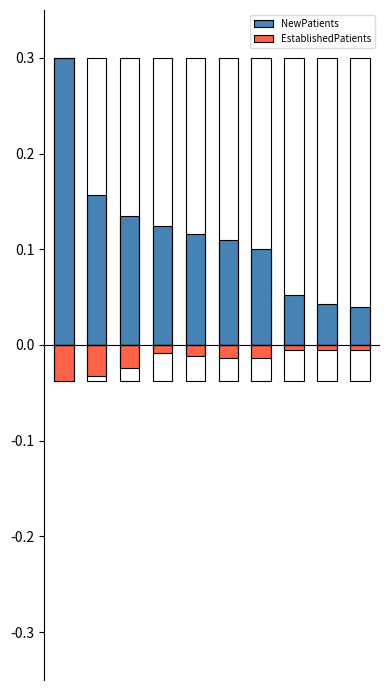

At 1, list the series in order from smallest to largest.

EstablishedPatients, NewPatients